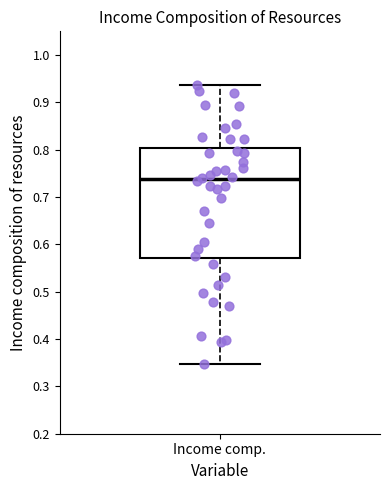

Transcribe this box plot: give where the median line is, the range the box spans, and where the two whiskers end, as read against the y-axis. The values are not printed on the chart, so give them approximately, as read against the axis.

median 0.74, box 0.57 to 0.80, whiskers 0.35 to 0.94